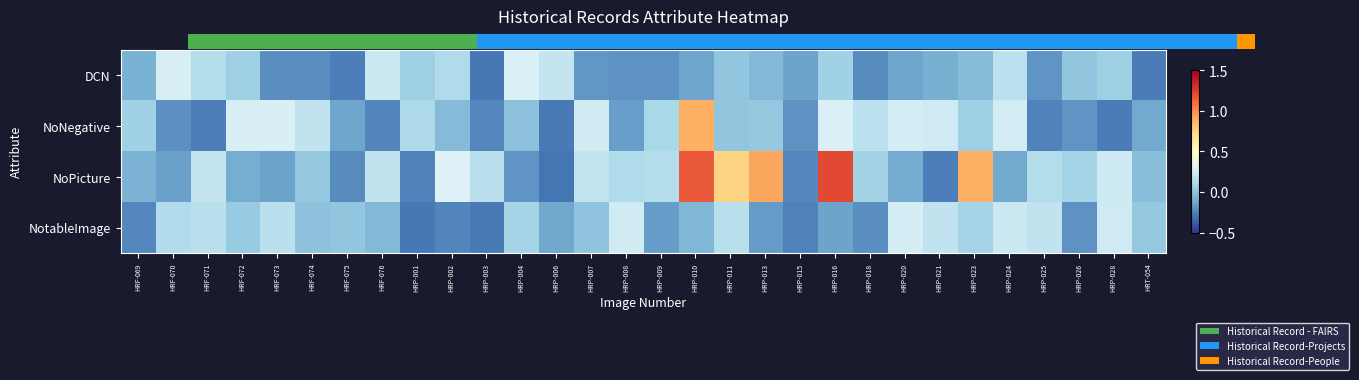

At which category is the sum across all series the highest?

HRP-010